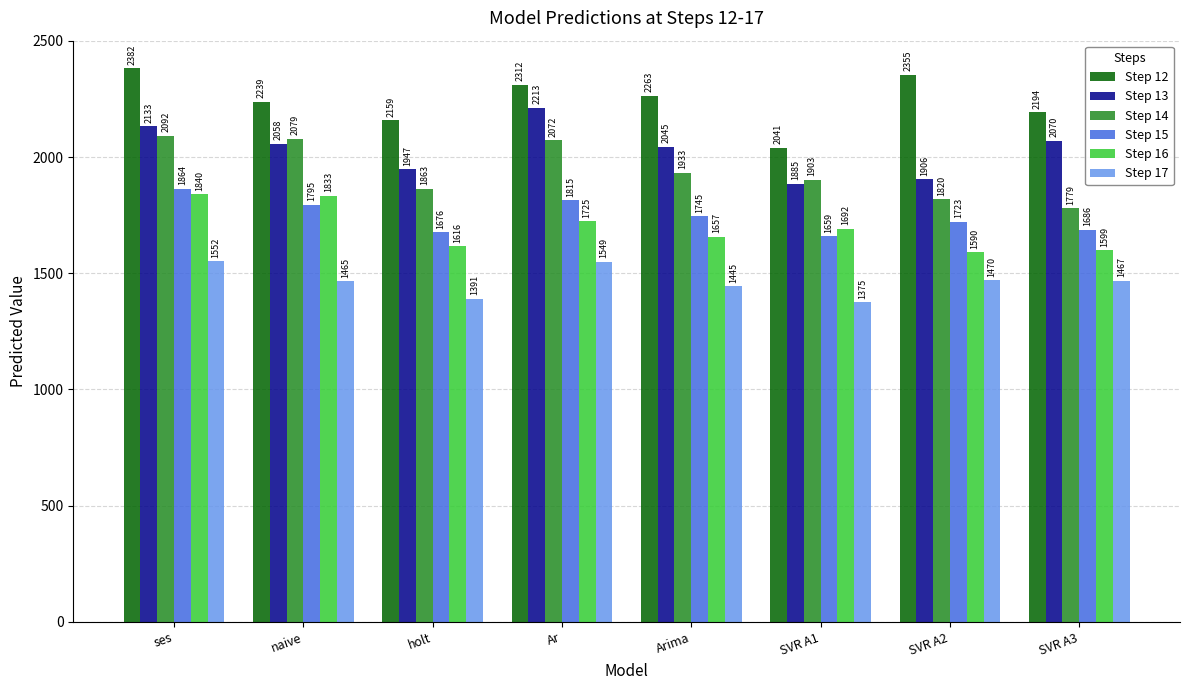

Which series has the largest total across all categories?

Step 12